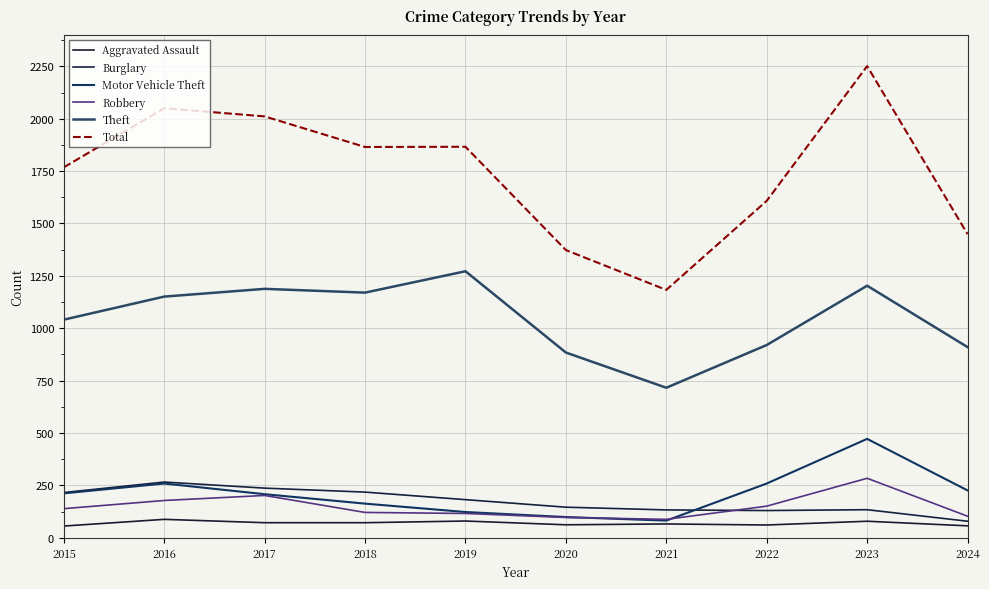

True or false: Aggravated Assault and Robbery cross at least once.

False